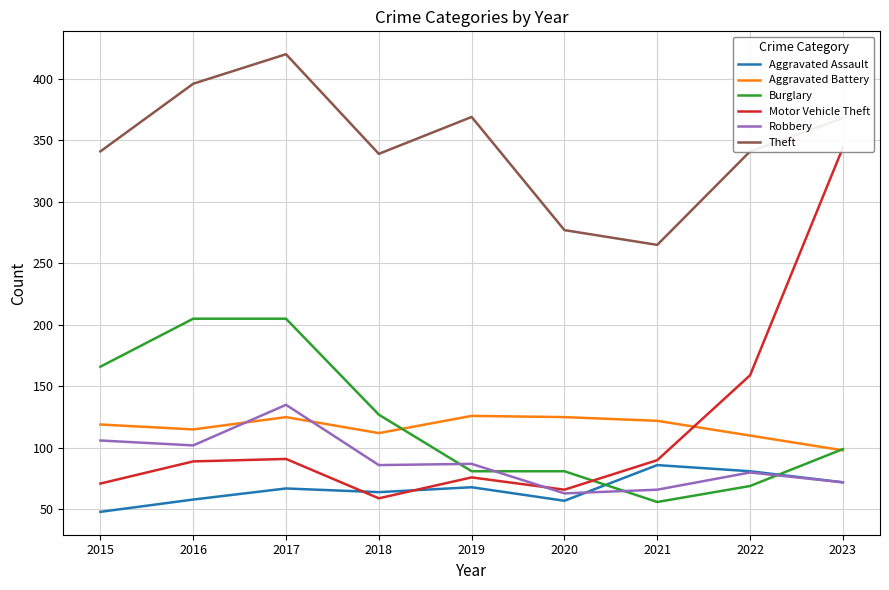

What is the total value across all series at 2020?

669